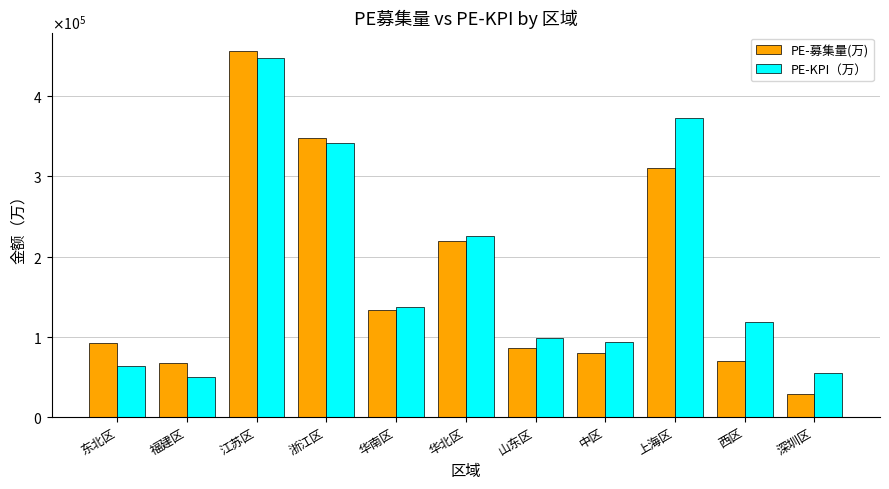

Which series has the largest total across all categories?

PE-KPI（万）